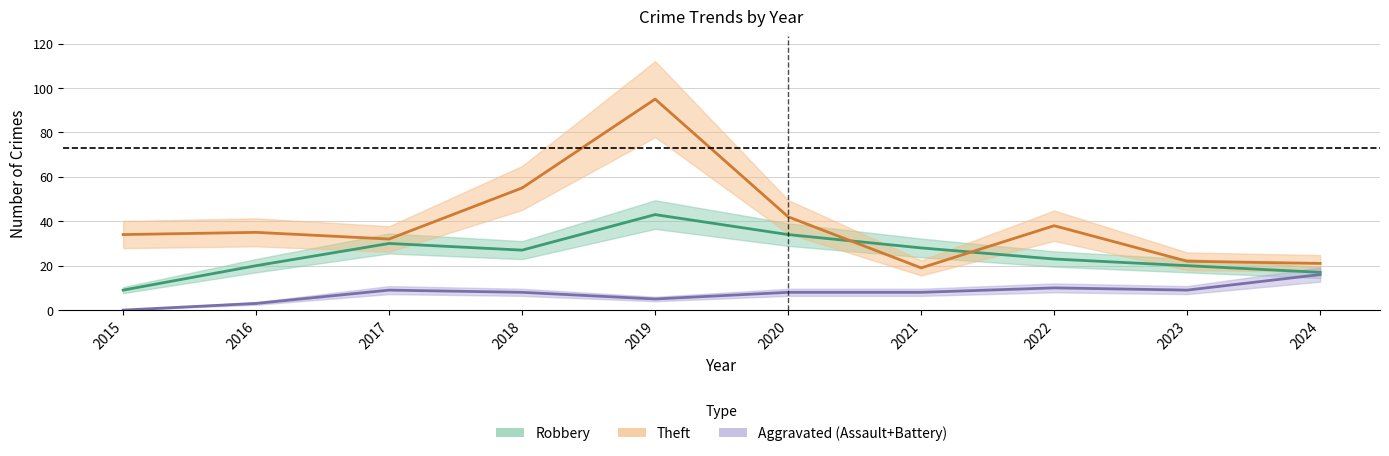

What is the value of the Aggravated (Assault+Battery) point at the 10th from the left?

16